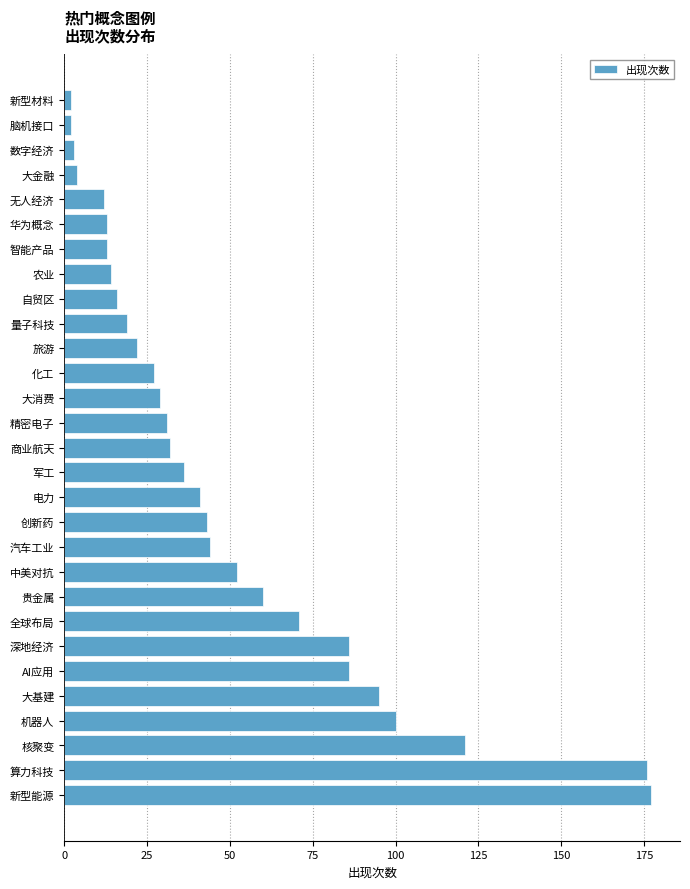

Reading bottom to top, extract all data points from this chart.

新型能源=177	算力科技=176	核聚变=121	机器人=100	大基建=95	AI应用=86	深地经济=86	全球布局=71	贵金属=60	中美对抗=52	汽车工业=44	创新药=43	电力=41	军工=36	商业航天=32	精密电子=31	大消费=29	化工=27	旅游=22	量子科技=19	自贸区=16	农业=14	智能产品=13	华为概念=13	无人经济=12	大金融=4	数字经济=3	脑机接口=2	新型材料=2